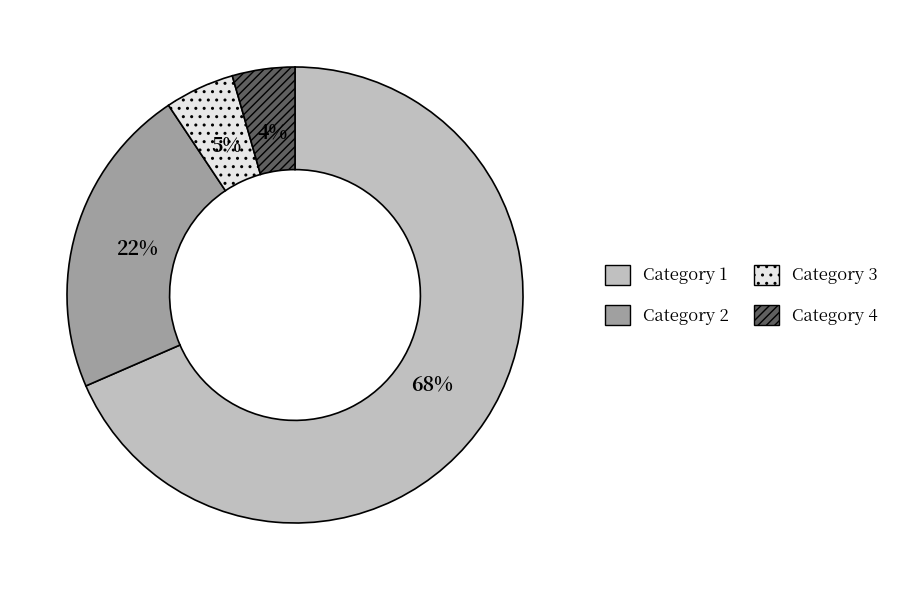

What is the largest slice in the pie chart?

Category 1